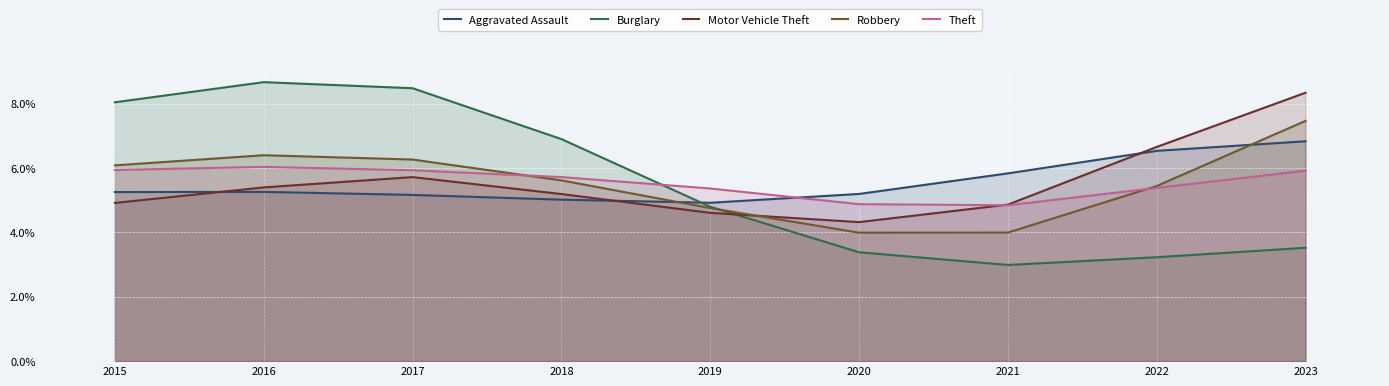

What value does the Aggravated Assault series have at 2022?

0.1